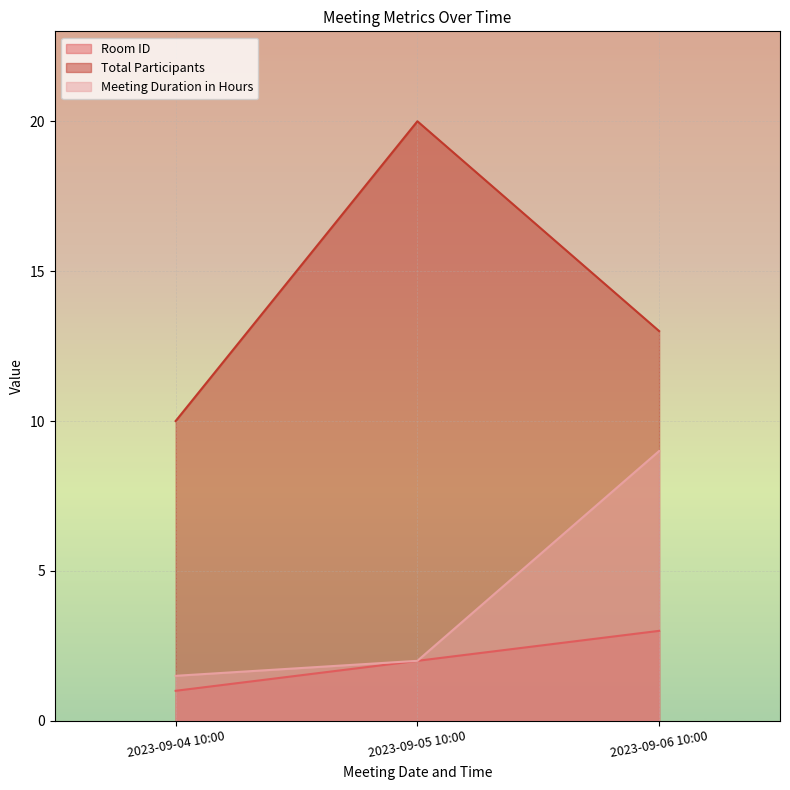

At which label is Meeting Duration in Hours closest to 5?

2023-09-05 10:00